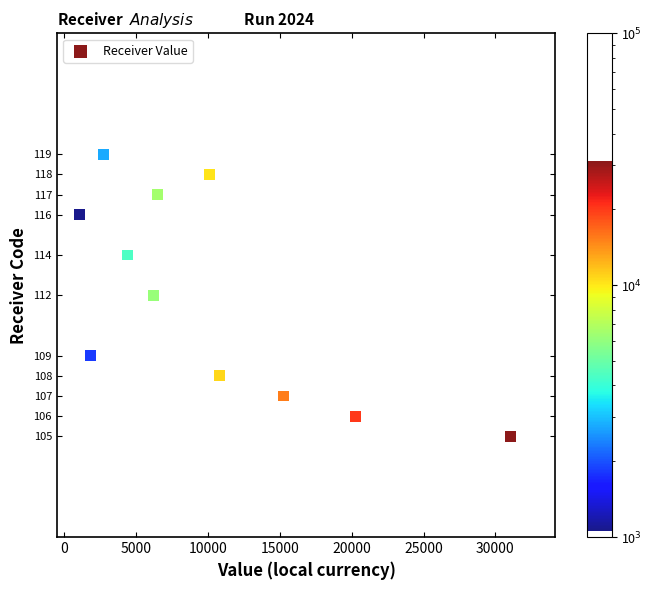

What is the range of Y values (max minus min)?

14